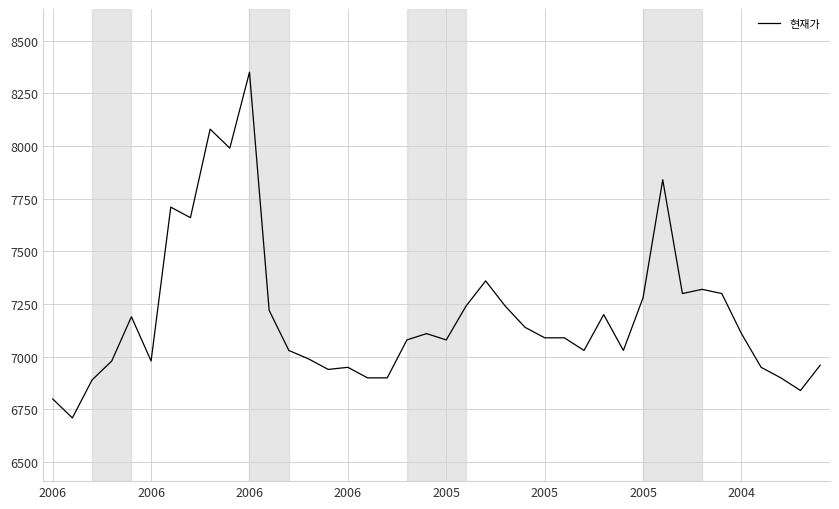

What is the minimum value shown in the chart?

6710